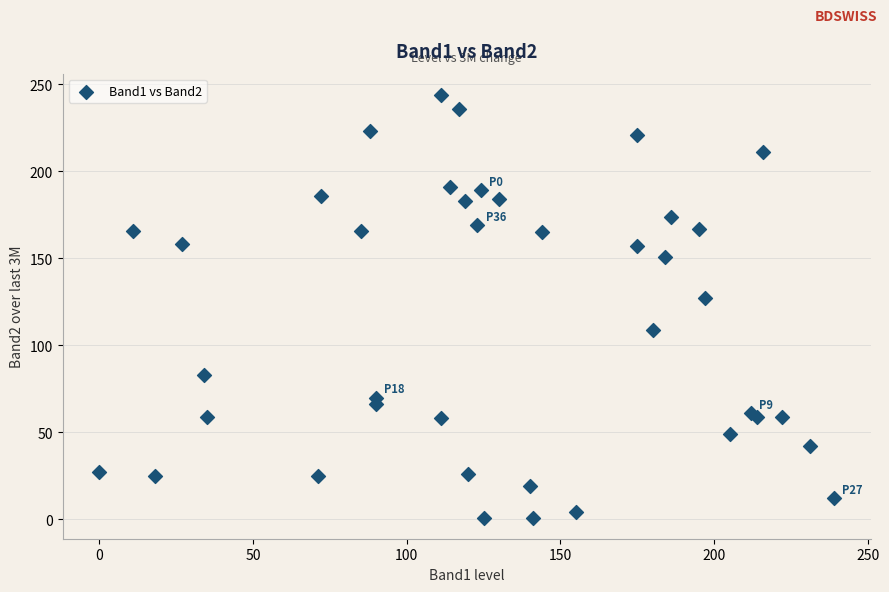

What Y value in the scatter plot is closest to 122?

127